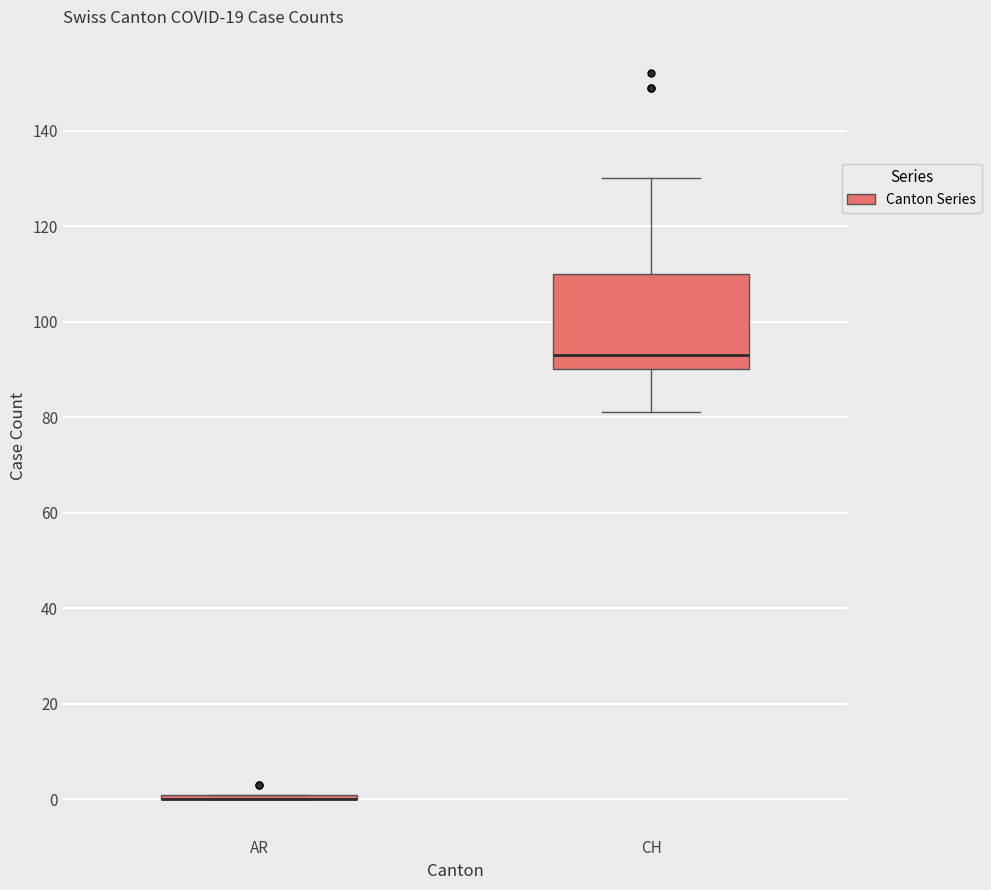

Reading left to right, read every box against the y-axis: the position of its median line, the range the box covers, and the ends of its whiskers. The values are not printed on the chart, so give them approximately, as read against the axis.

AR: box collapsed to a line at 0, whiskers 0 to 2
CH: median 94, box 90 to 110, whiskers 82 to 130